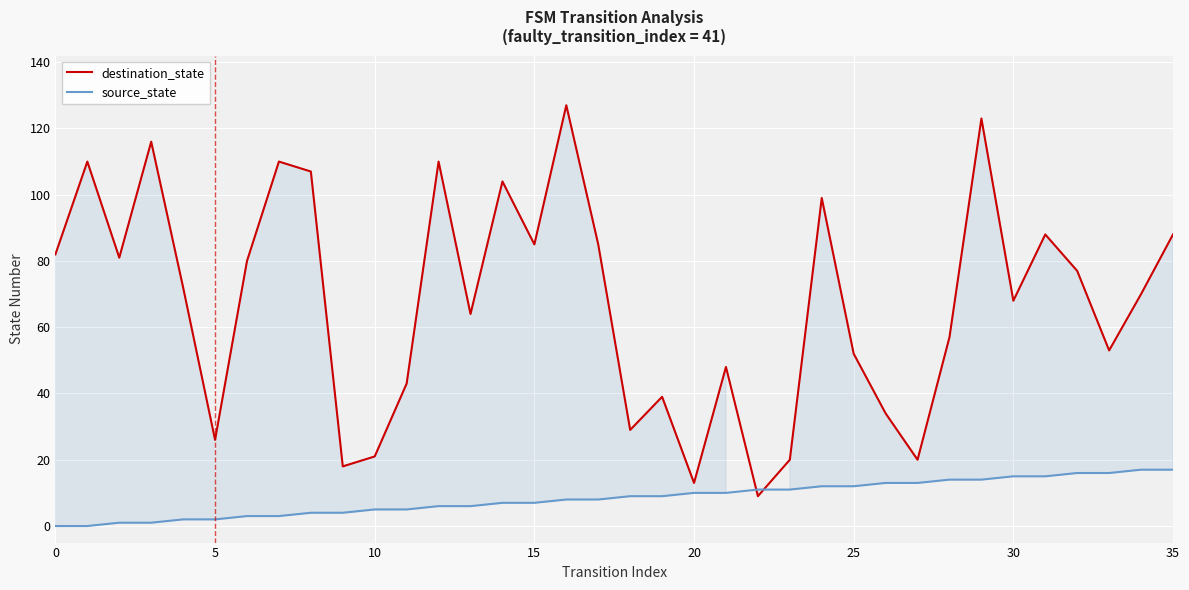

True or false: destination_state has a value of 20 at 27.

True